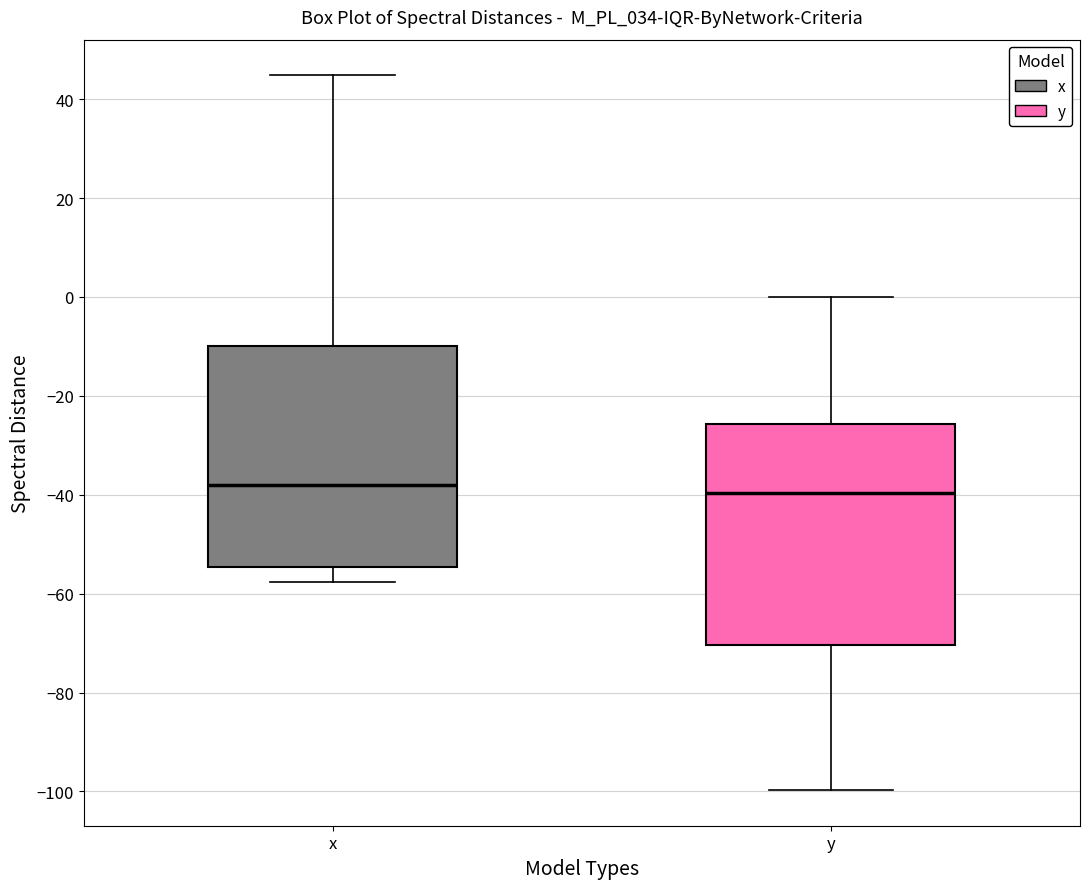

Reading left to right, transcribe this box plot: for each box, give where its median line is, the range the box spans, and where its two whiskers end, as read against the y-axis. The values are not printed on the chart, so give them approximately, as read against the axis.

x: median -38, box -54 to -10, whiskers -58 to 44
y: median -40, box -70 to -26, whiskers -100 to 0